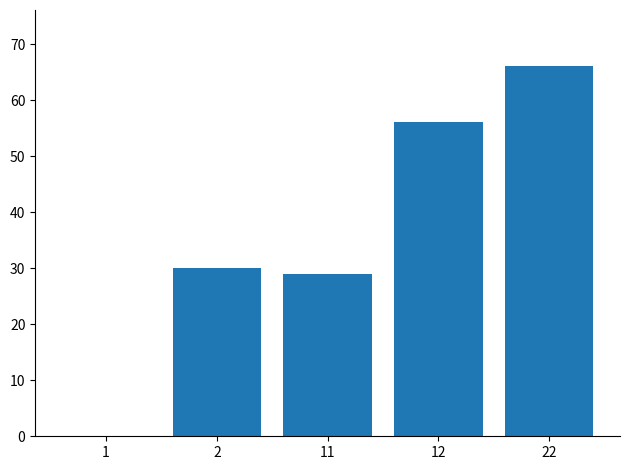

Which category has the highest value across all series?

22